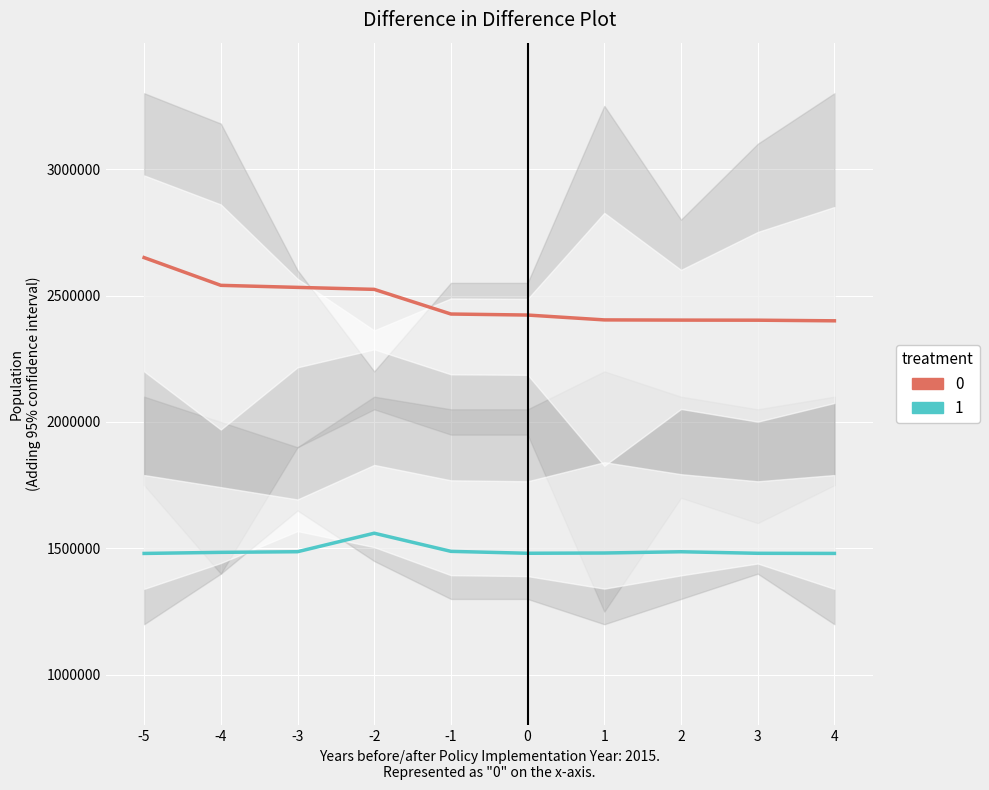

True or false: 1 and 0 cross at least once.

False